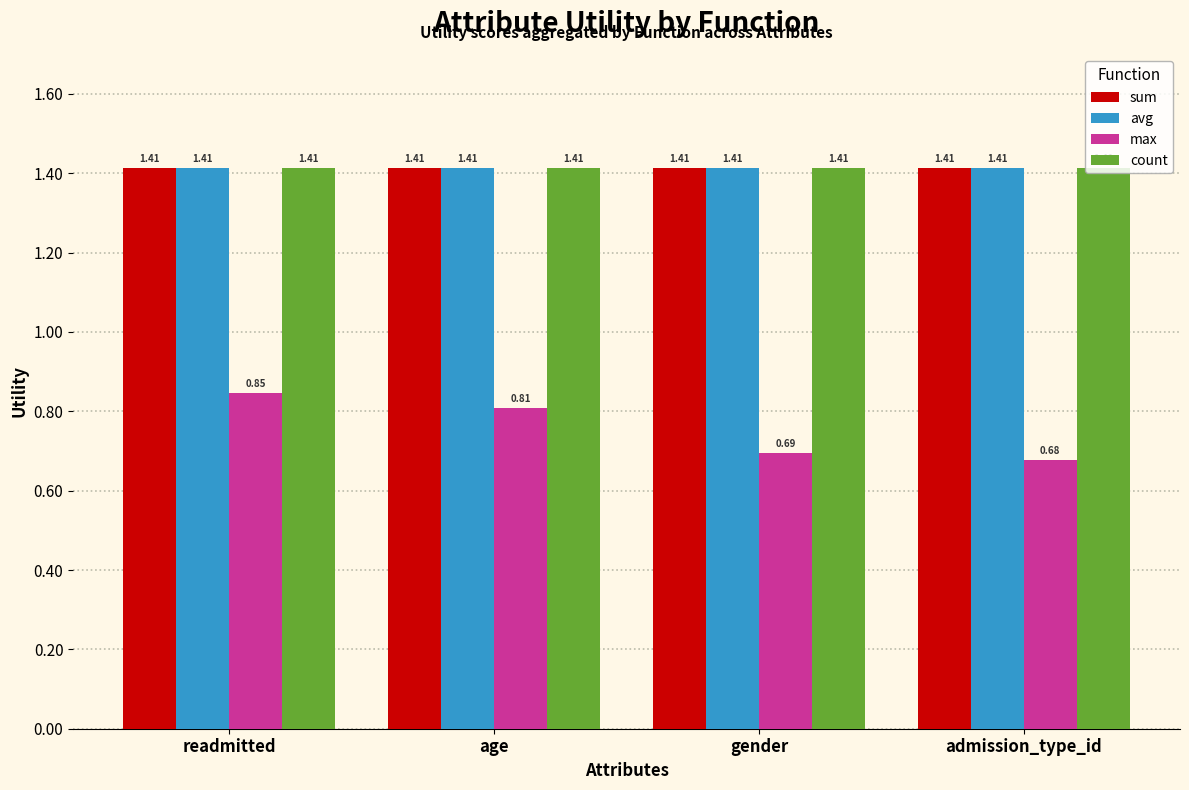

Between age and admission_type_id, which series saw the biggest shift?

max